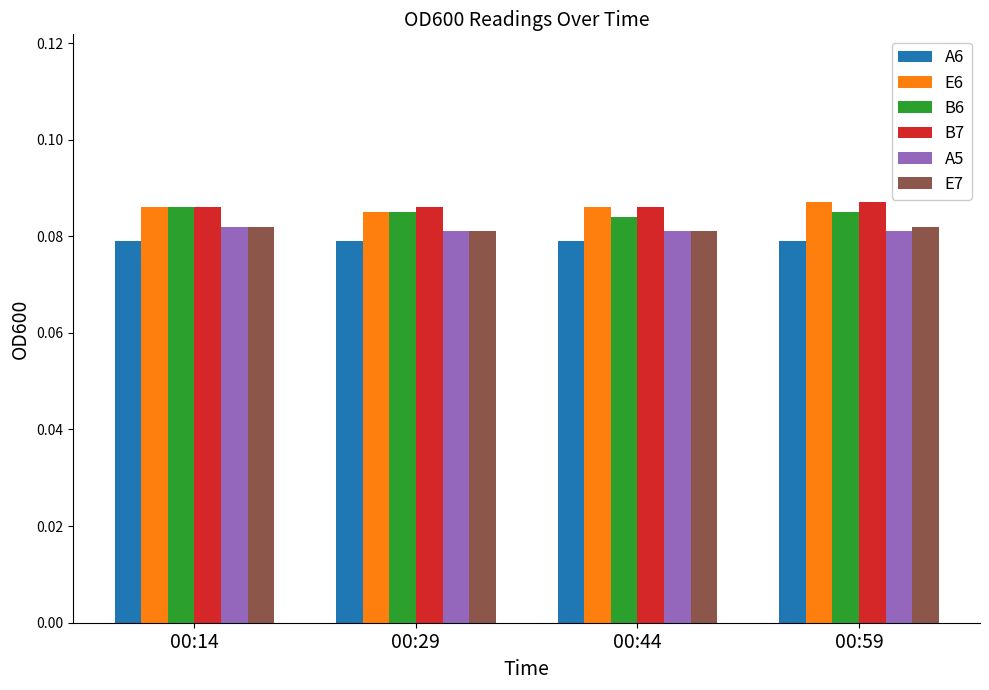

At how many categories does at least one series exceed 0?

4